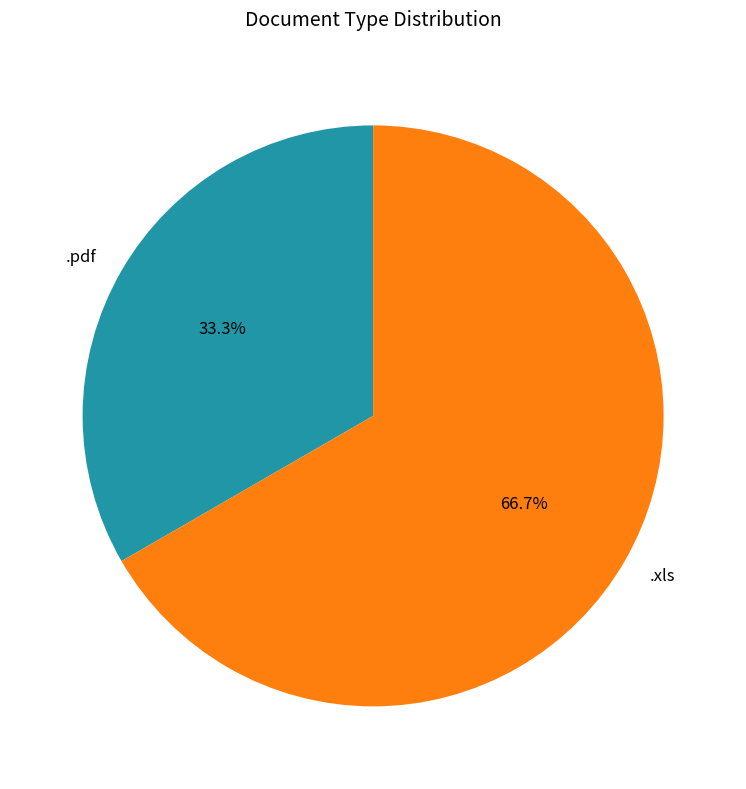

Count the number of slices in the pie.

2